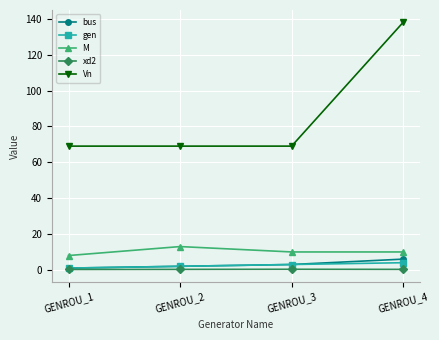

What is the difference between the highest and lowest values at GENROU_2?

68.7